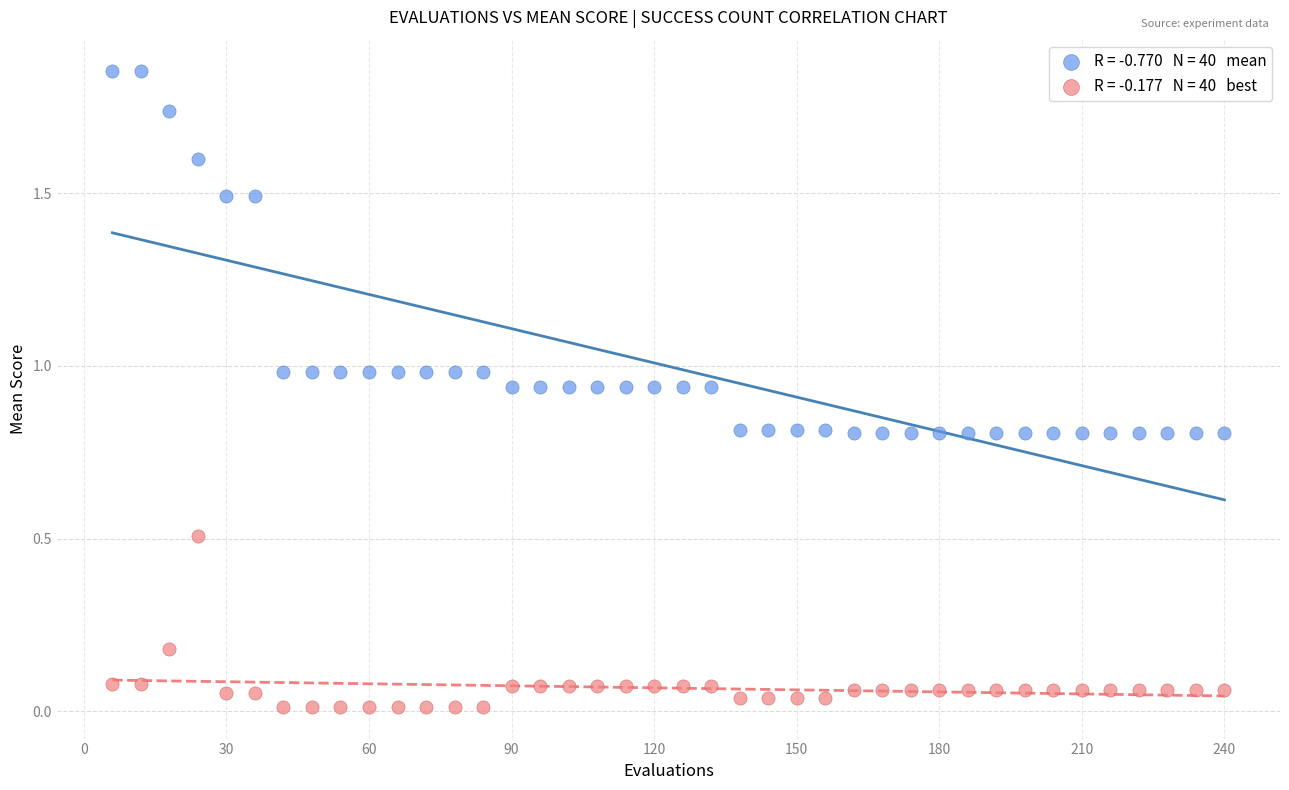

Across all data points, what is the range of Y values (max minus min)?

1.8